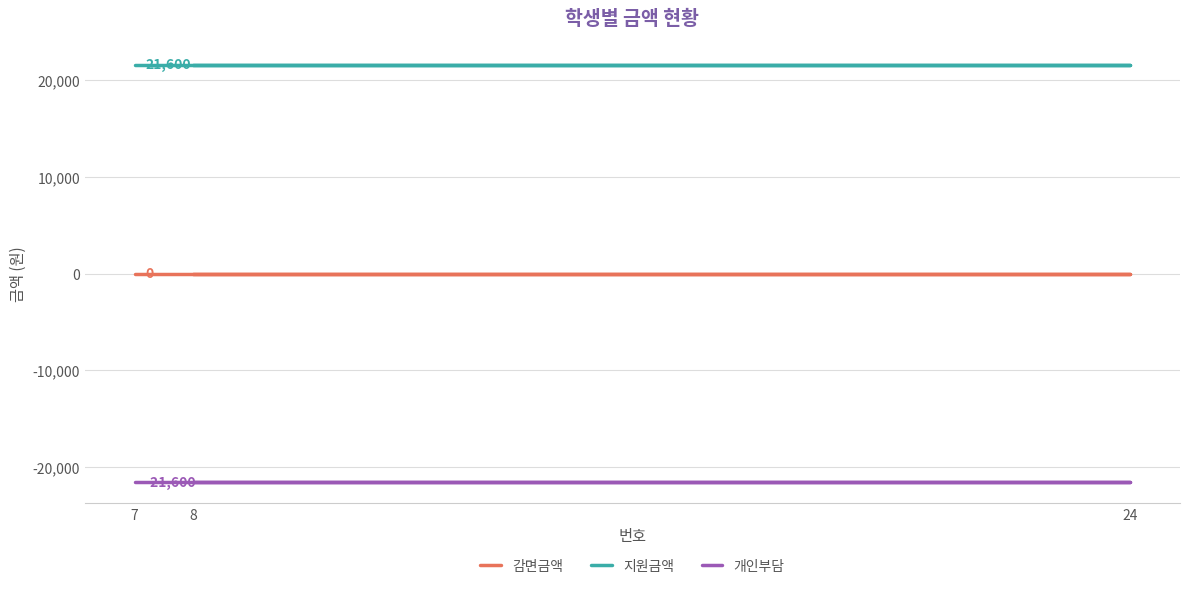

Reading left to right, what are all the values shown in this chart?

감면금액: 8=0	24=0	7=0
지원금액: 8=21600	24=21600	7=21600
개인부담: 8=-21600	24=-21600	7=-21600